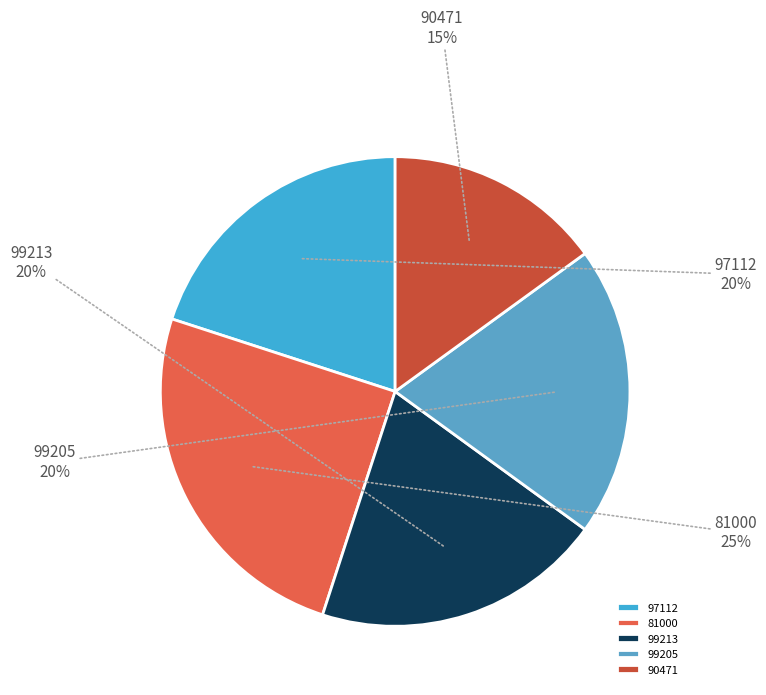

To the nearest percent, what percentage of the pie is 97112?

20%